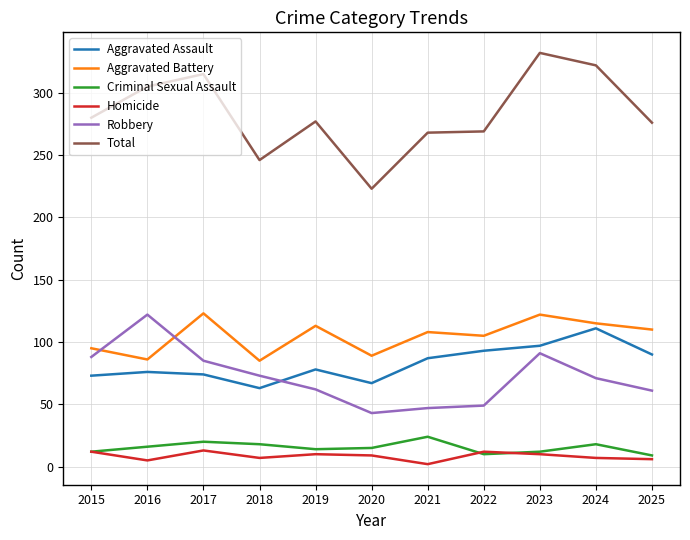

How many interior local peaks does the Homicide series have?

3